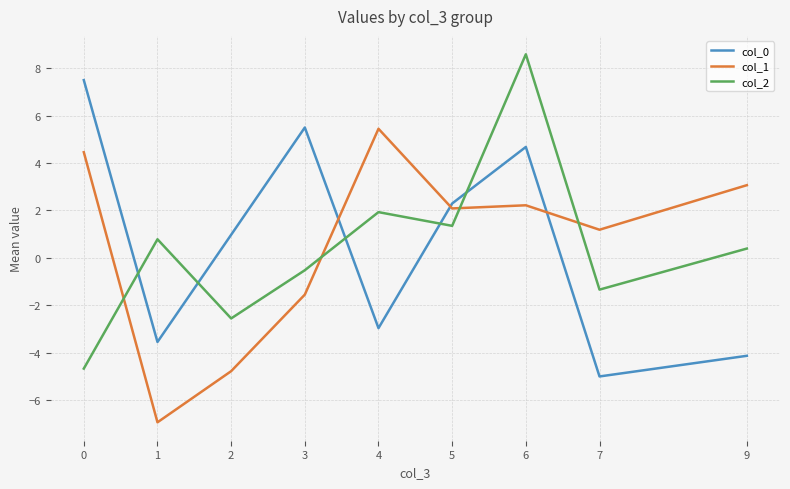

In col_2, how many points are higher than both neighbors (excluding endpoints)?

3